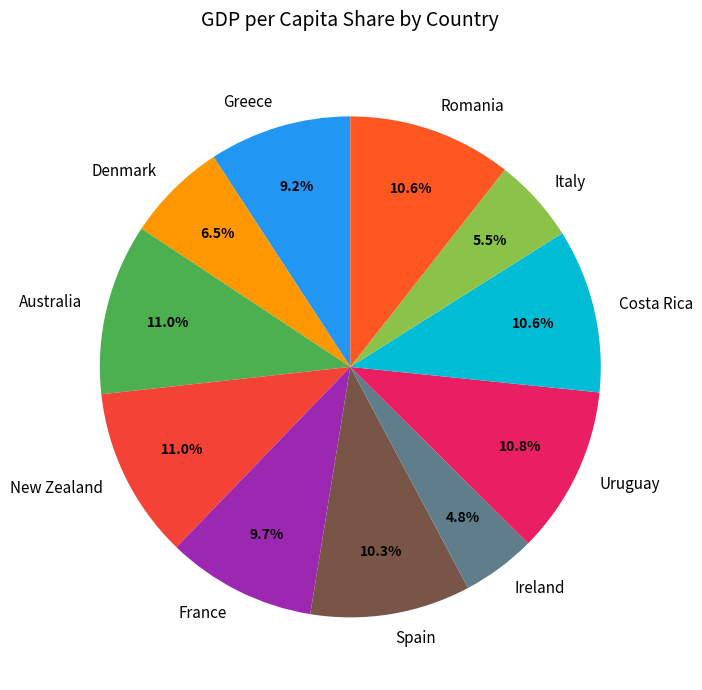

Which has a higher value, Greece or Australia?

Australia